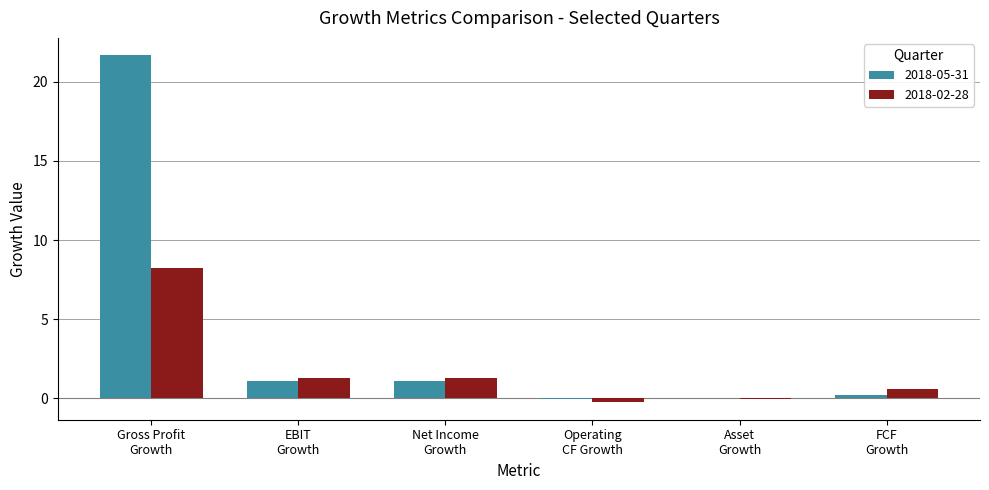

What is the sum of all 2018-05-31 values?

24.1